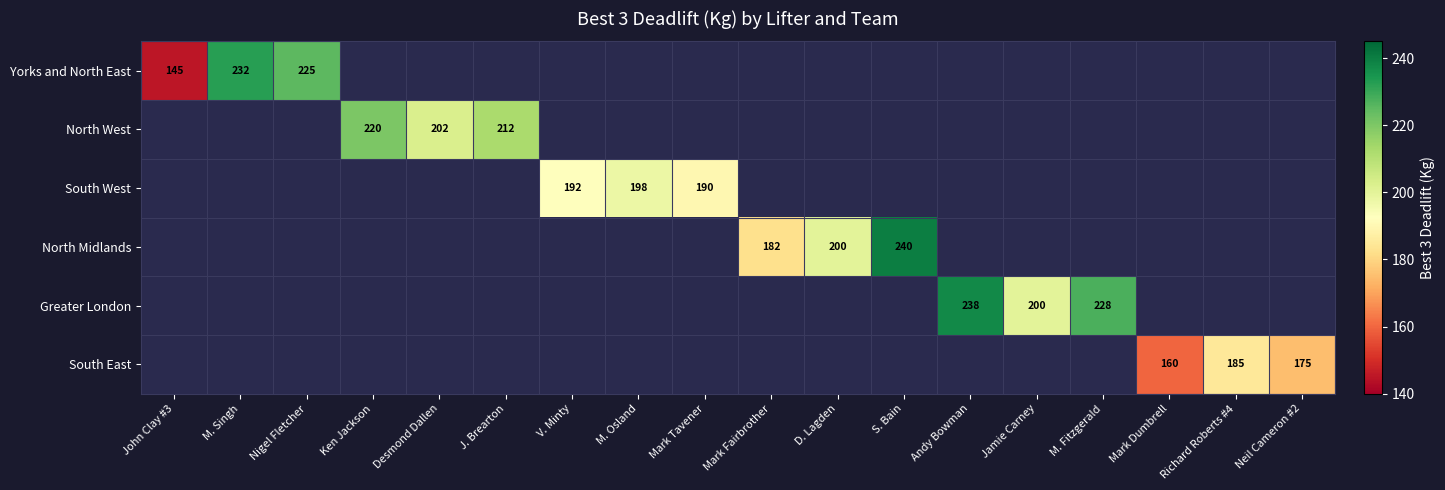

True or false: North Midlands has a value of 320 at D. Lagden.

False